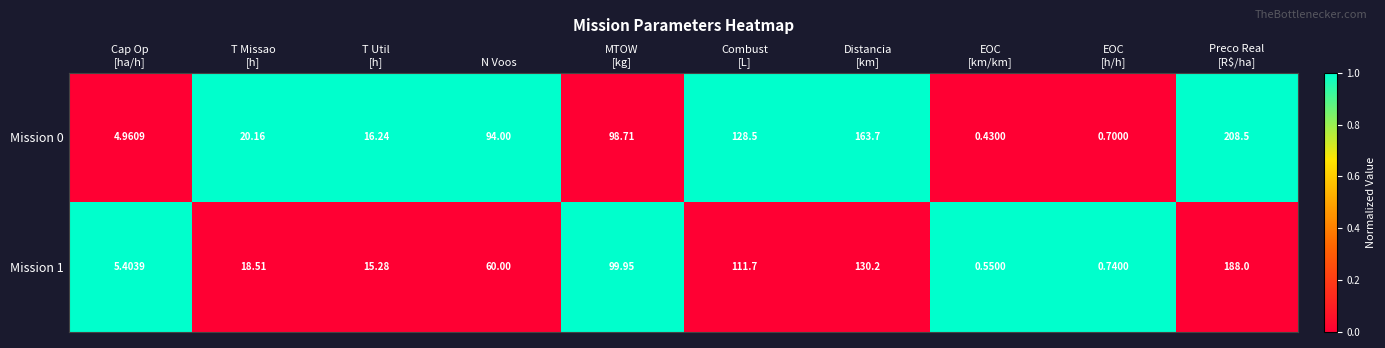

At which category is the sum across all series the highest?

Preco Real
[R$/ha]